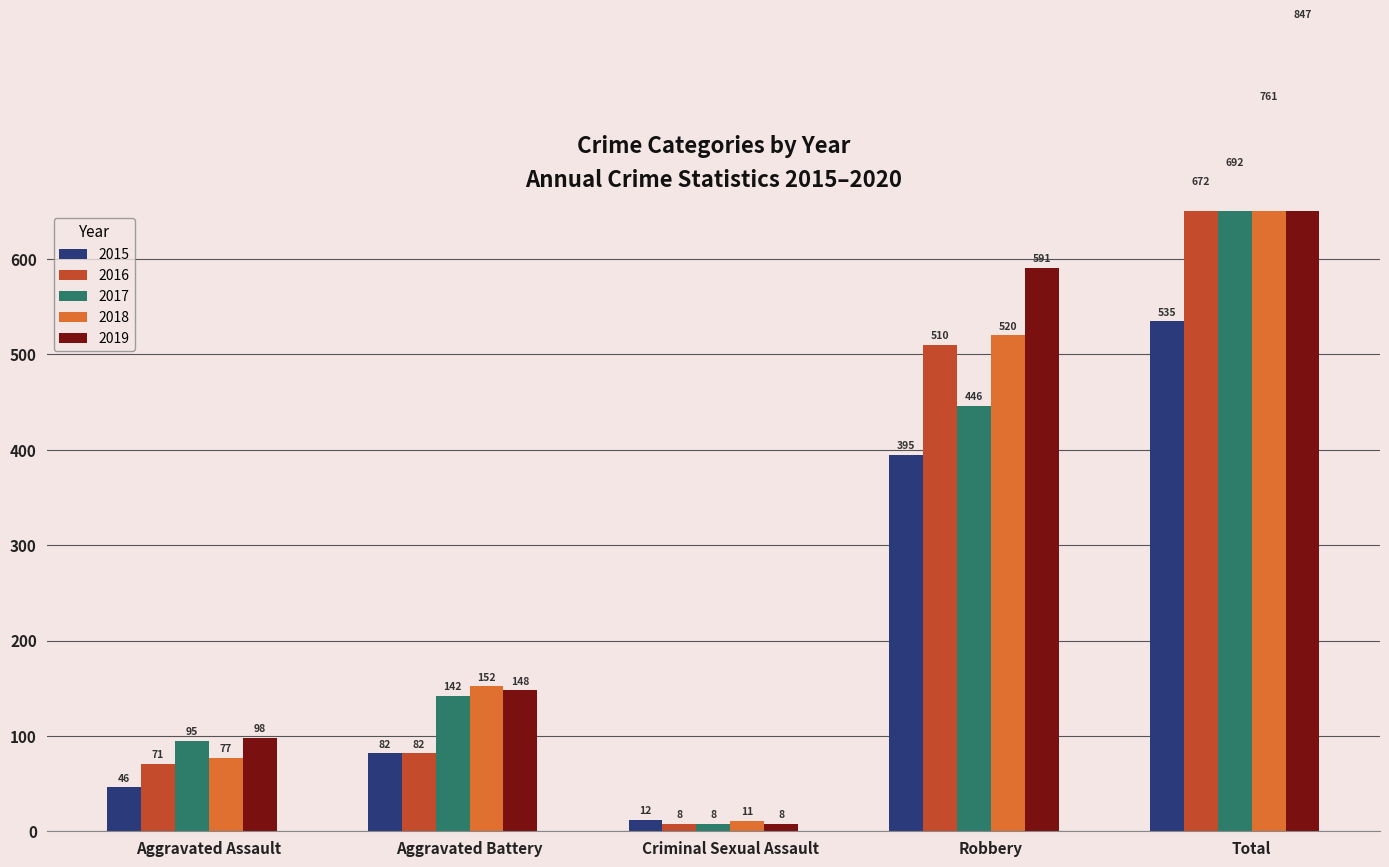

Count the number of categories in the chart.

5